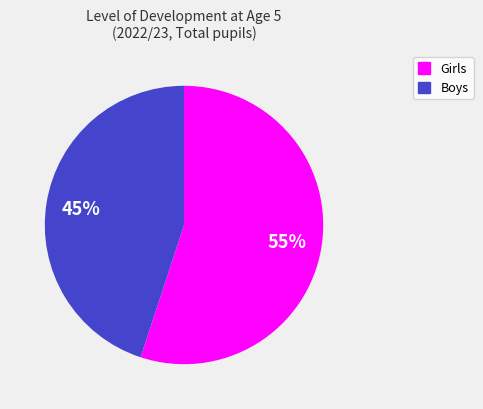

Is the sum of Boys and Girls greater than half?

Yes